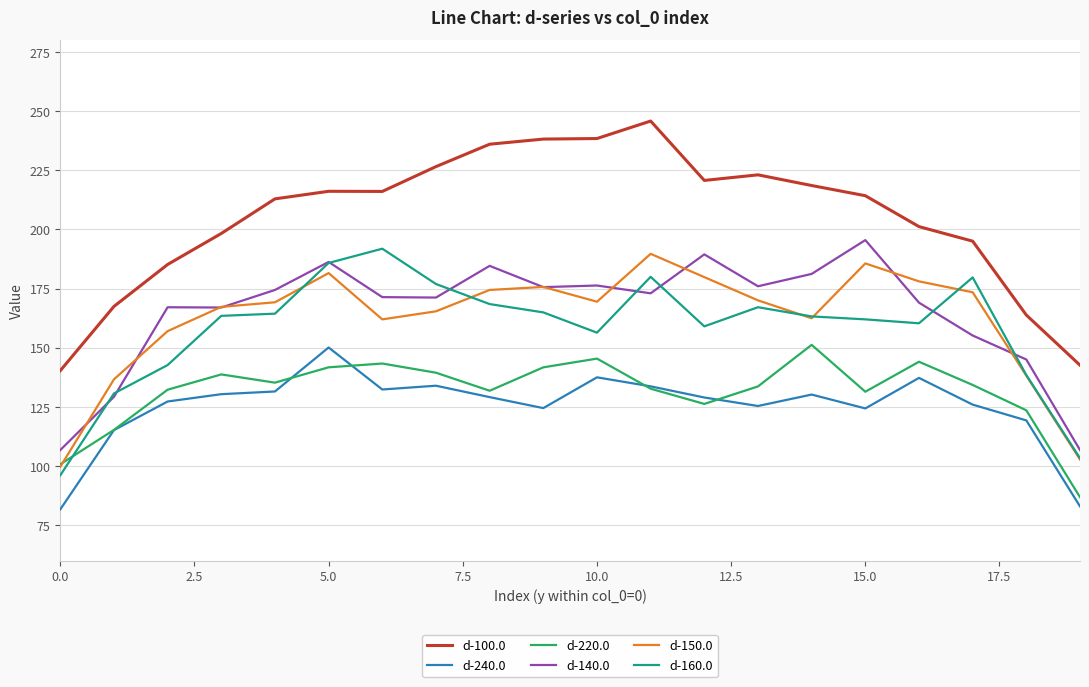

True or false: d-220.0 and d-100.0 intersect in this chart.

False